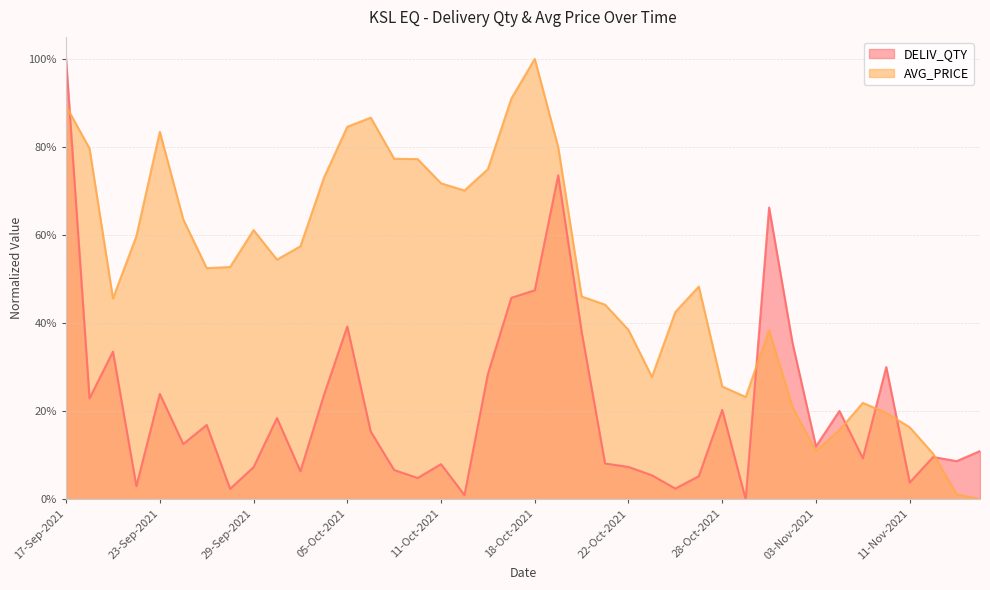

What is the total value across all series at 29-Sep-2021?

0.7